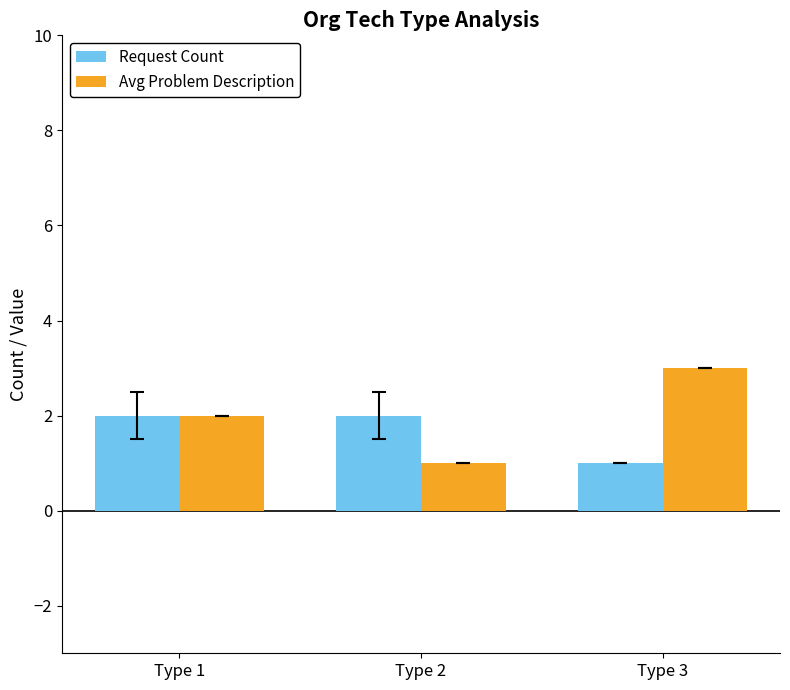

How many categories are shown in the chart?

3